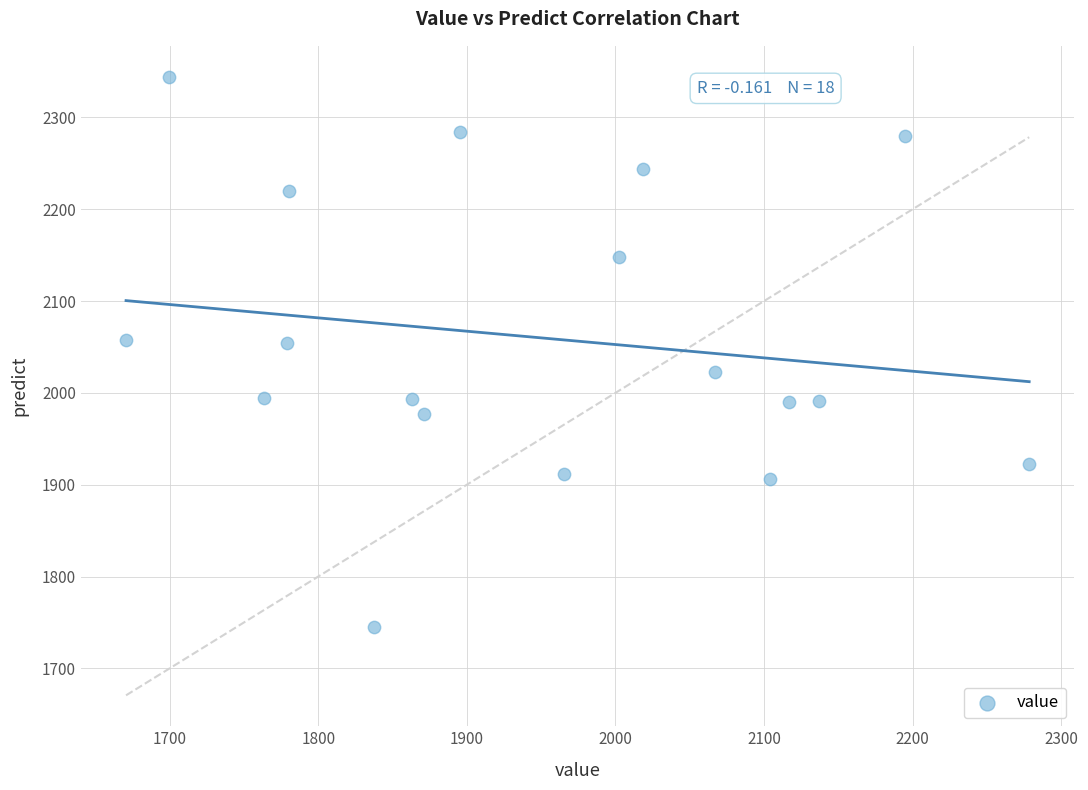

What is the range of Y values (max minus min)?

599.0